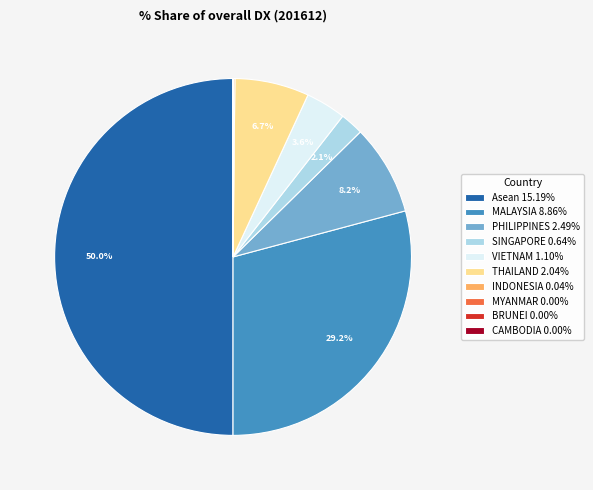

Is it true that SINGAPORE is 2% of the pie?

True